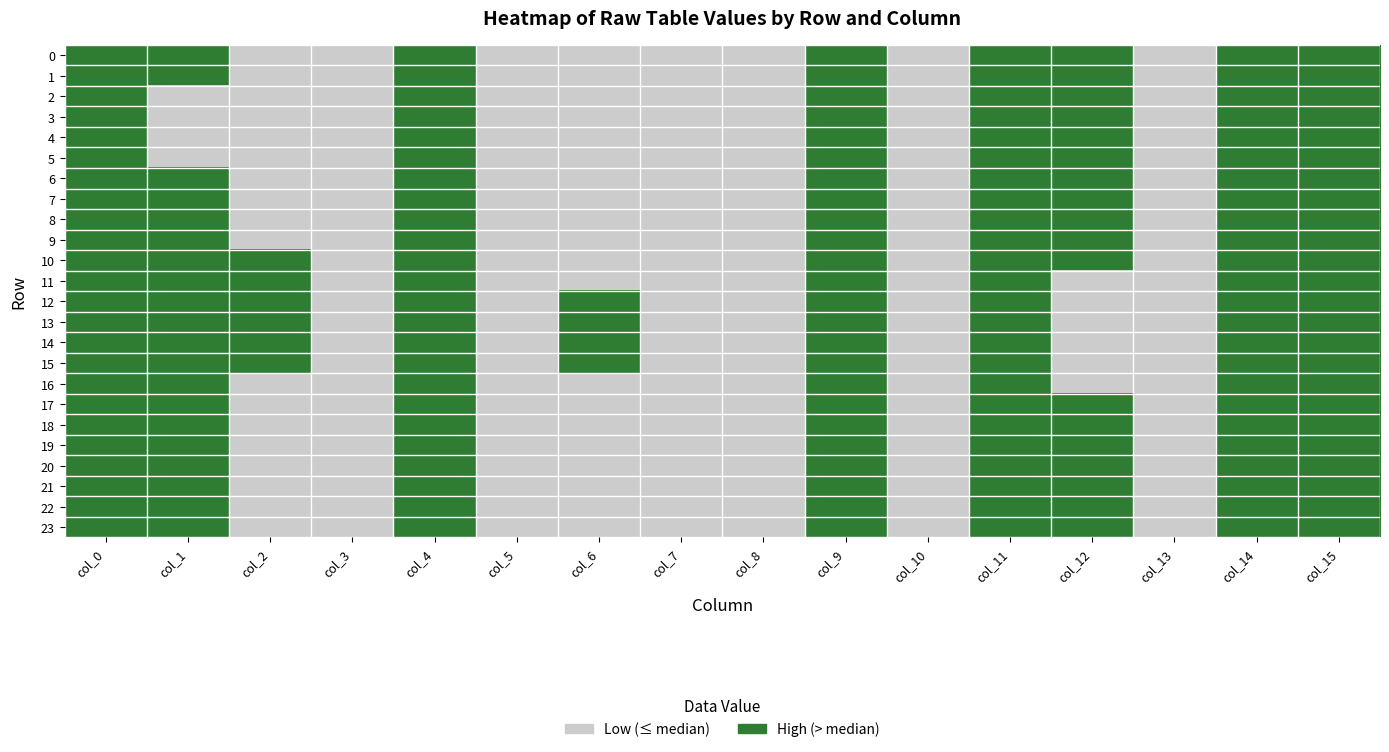

Rank the series by their maximum value, from highest to lowest.

0, 1, 2, 3, 4, 5, 6, 7, 8, 9, 10, 11, 12, 13, 14, 15, 16, 17, 18, 19, 20, 21, 22, 23